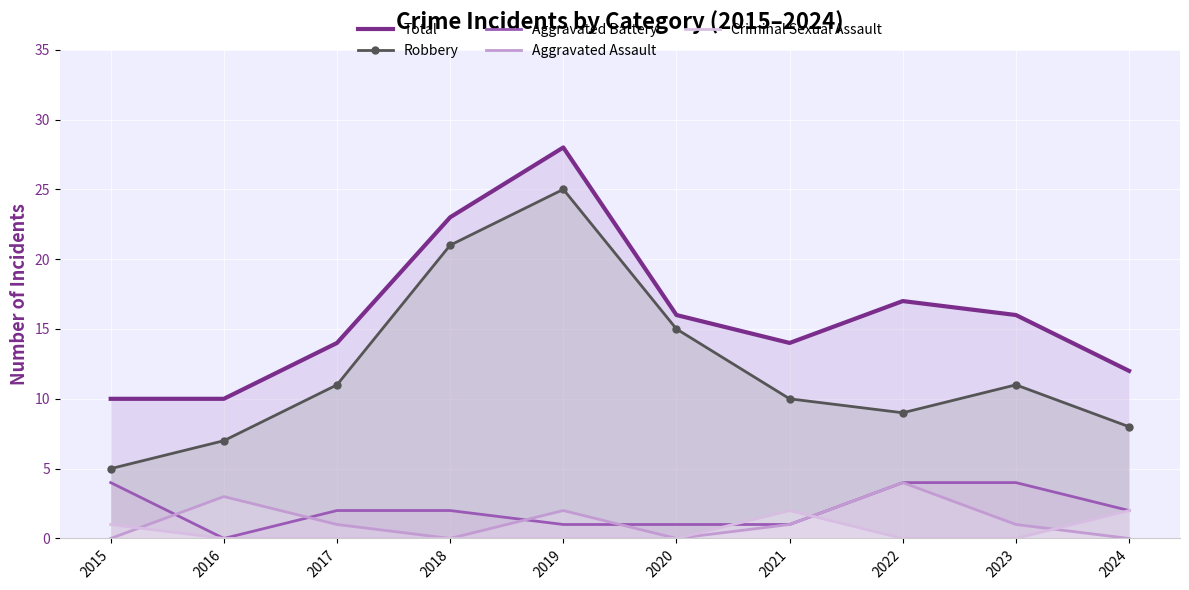

What is the difference between the second highest and second lowest values in the Aggravated Battery series?

3